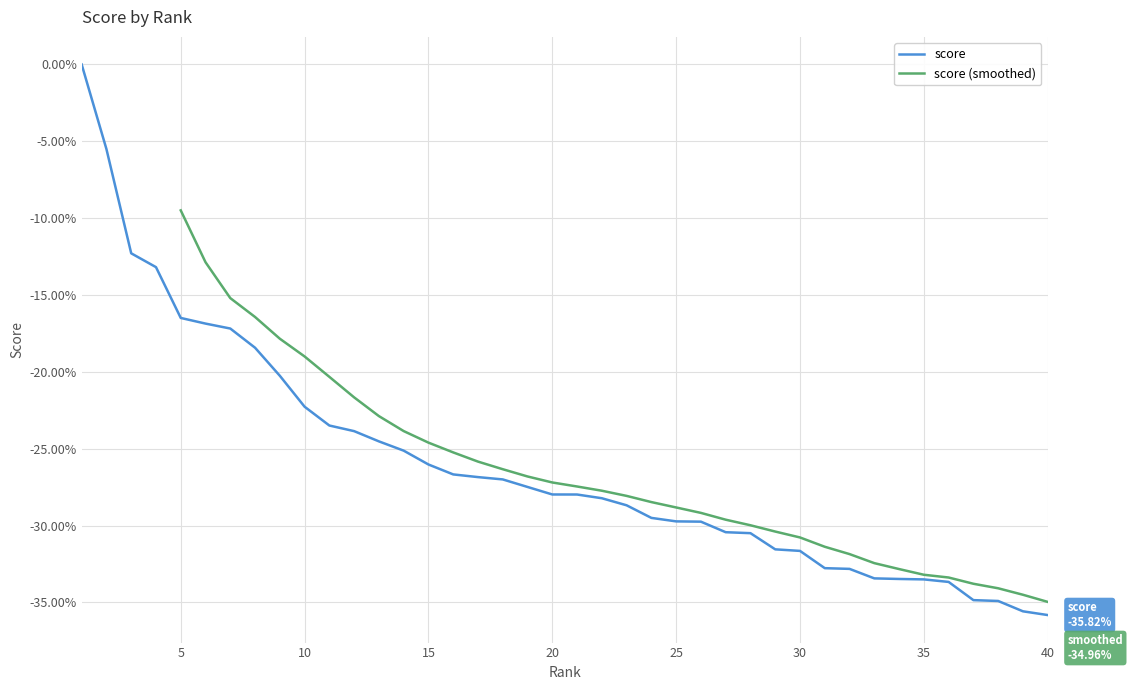

The chart shows a value of -20.3 at 9. True or false?

True